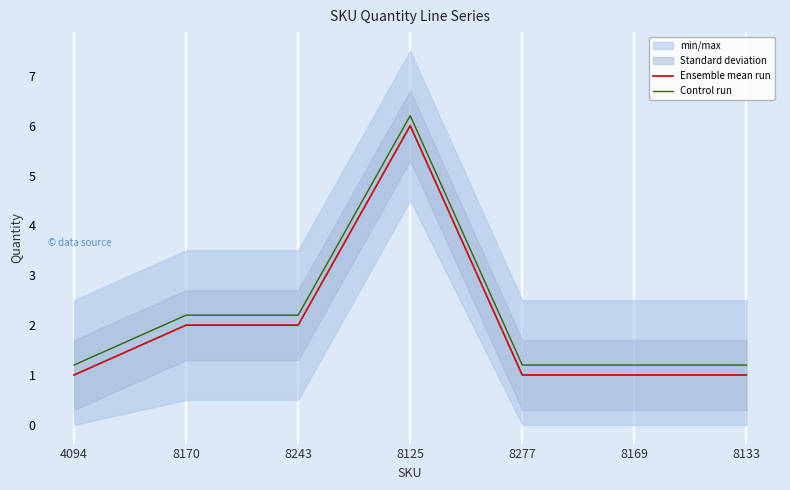

What are all the series names shown in the legend?

Ensemble mean run, Control run